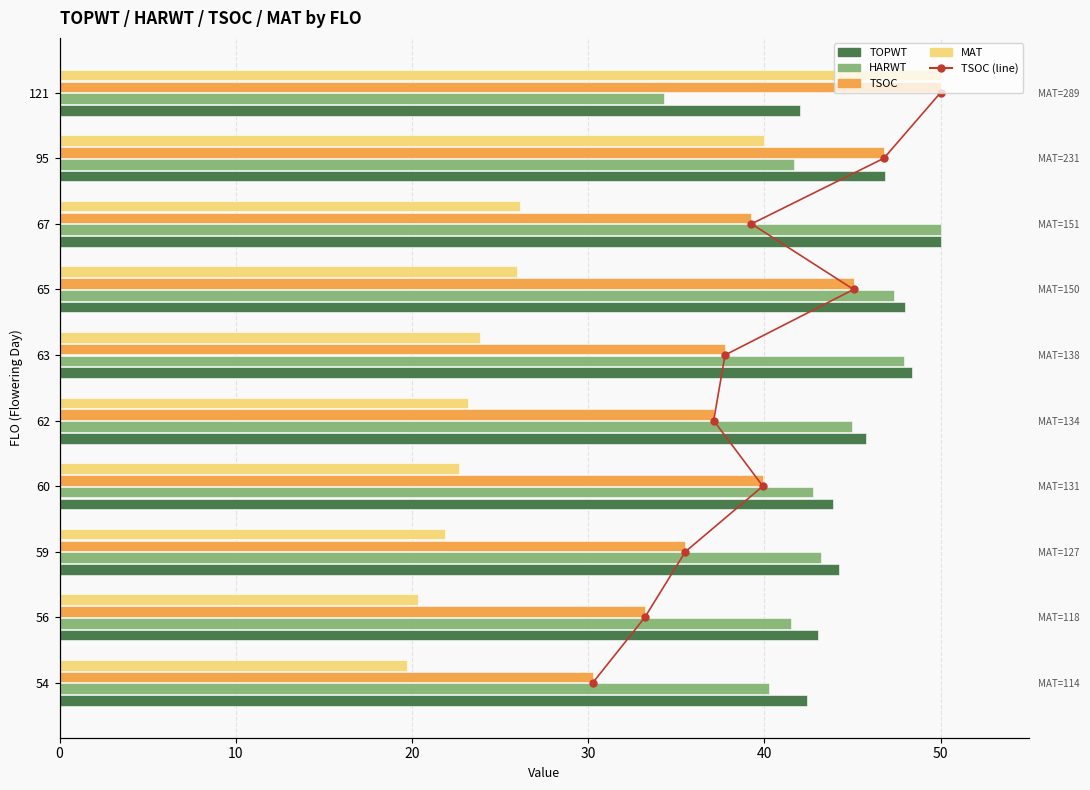

How many groups of bars are there?

10